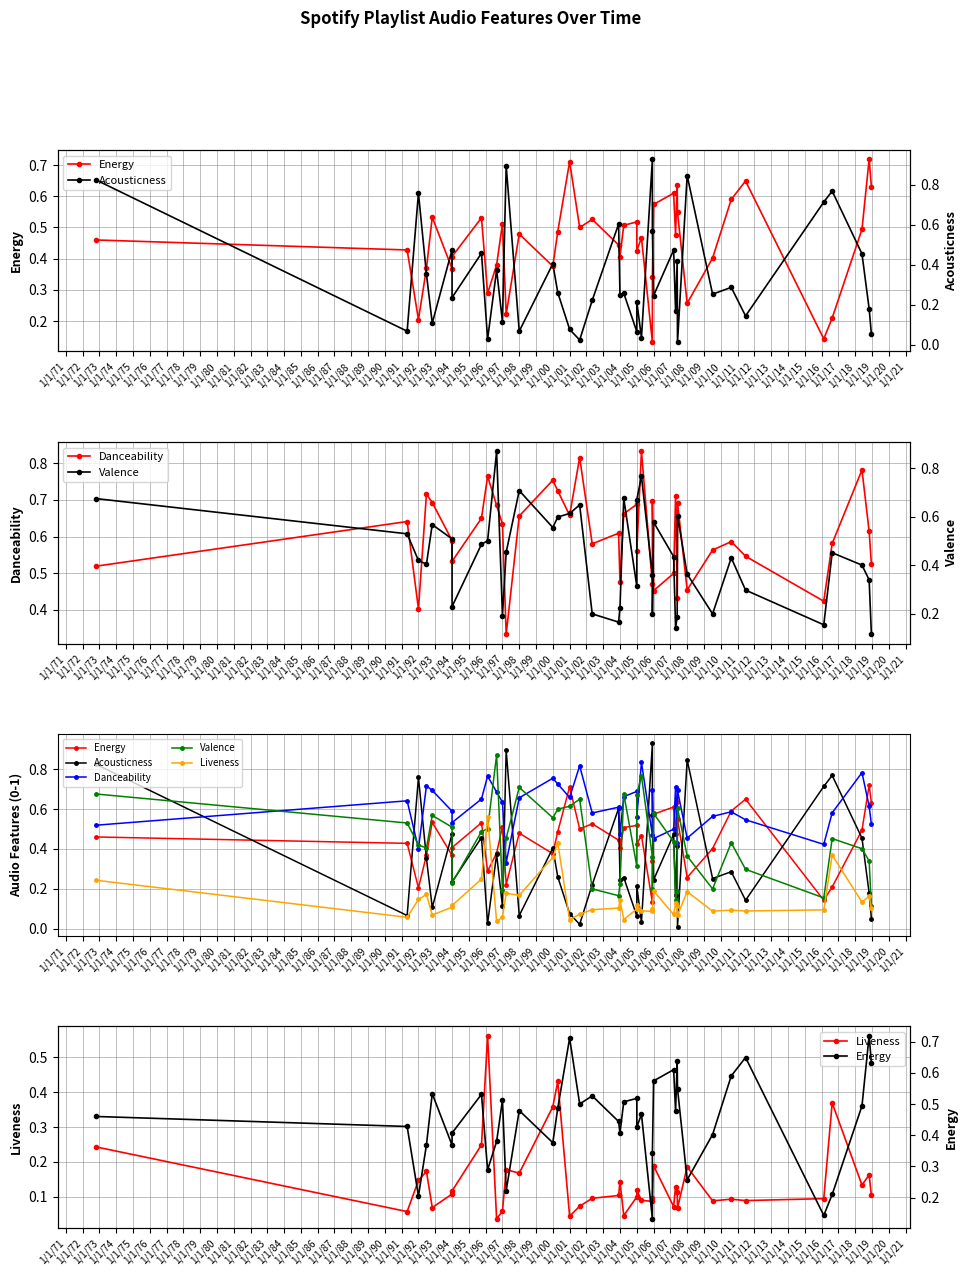

Reading right to left, extract all data points from this chart.

Energy: 0.6	0.7	0.5	0.2	0.1	0.6	0.6	0.4	0.3	0.5	0.6	0.5	0.6	0.6	0.3	0.1	0.5	0.4	0.5	0.5	0.4	0.4	0.5	0.5	0.7	0.5	0.4	0.5	0.2	0.5	0.4	0.3	0.5	0.4	0.4	0.5	0.4	0.2	0.4	0.5
Acousticness: 0.1	0.2	0.5	0.8	0.7	0.1	0.3	0.3	0.8	0.0	0.4	0.2	0.5	0.2	0.6	0.9	0.0	0.2	0.1	0.3	0.2	0.6	0.2	0.0	0.1	0.3	0.4	0.1	0.9	0.1	0.4	0.0	0.5	0.2	0.5	0.1	0.4	0.8	0.1	0.8
Danceability: 0.5	0.6	0.8	0.6	0.4	0.5	0.6	0.6	0.5	0.7	0.4	0.7	0.5	0.5	0.7	0.5	0.8	0.6	0.7	0.7	0.5	0.6	0.6	0.8	0.7	0.7	0.8	0.7	0.3	0.6	0.7	0.8	0.7	0.5	0.6	0.7	0.7	0.4	0.6	0.5
Valence: 0.1	0.3	0.4	0.5	0.2	0.3	0.4	0.2	0.4	0.6	0.2	0.1	0.4	0.6	0.2	0.4	0.8	0.7	0.3	0.7	0.2	0.2	0.2	0.6	0.6	0.6	0.6	0.7	0.5	0.2	0.9	0.5	0.5	0.2	0.5	0.6	0.4	0.4	0.5	0.7
Liveness: 0.1	0.2	0.1	0.4	0.1	0.1	0.1	0.1	0.2	0.1	0.1	0.1	0.1	0.2	0.1	0.1	0.1	0.1	0.1	0.0	0.1	0.1	0.1	0.1	0.0	0.4	0.4	0.2	0.2	0.1	0.0	0.6	0.2	0.1	0.1	0.1	0.2	0.1	0.1	0.2